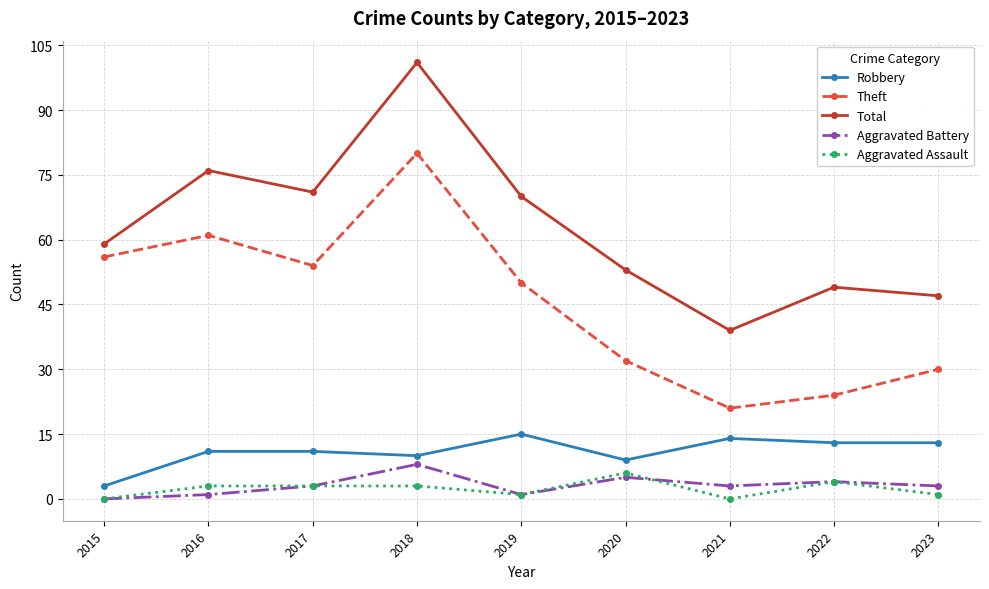

Reading right to left, what are all the values shown in this chart?

Robbery: 13	13	14	9	15	10	11	11	3
Theft: 30	24	21	32	50	80	54	61	56
Total: 47	49	39	53	70	101	71	76	59
Aggravated Battery: 3	4	3	5	1	8	3	1	0
Aggravated Assault: 1	4	0	6	1	3	3	3	0